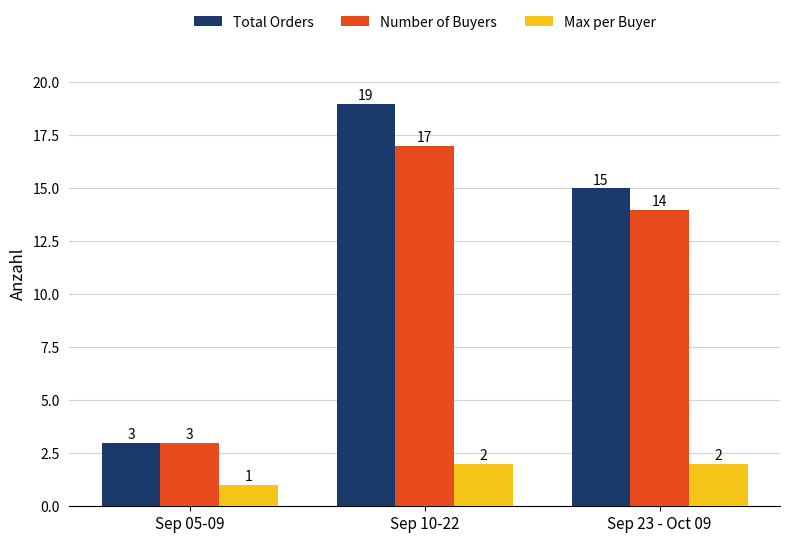

What position from the left is Sep 23 - Oct 09?

3